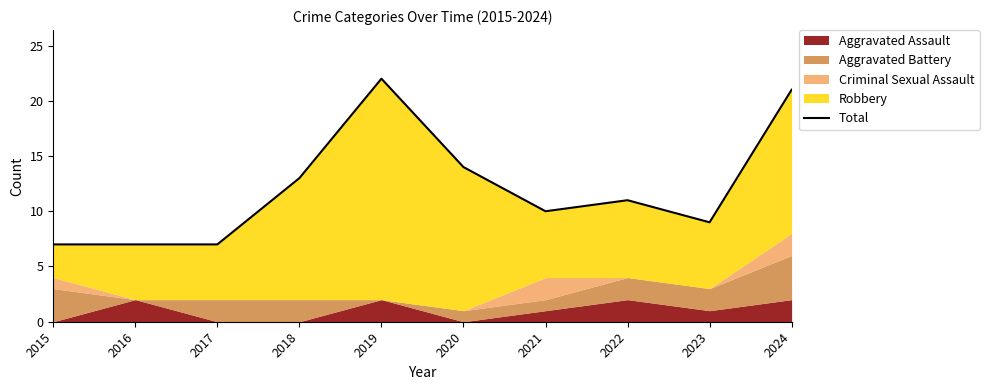

How many interior local valleys (lower than both neighbors) does the data have?

2